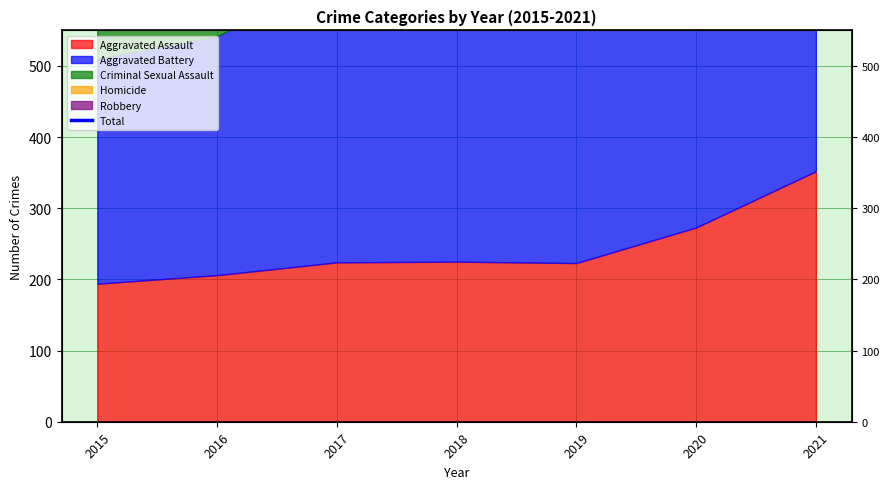

Is it true that the value at 2017 is 1178?

True